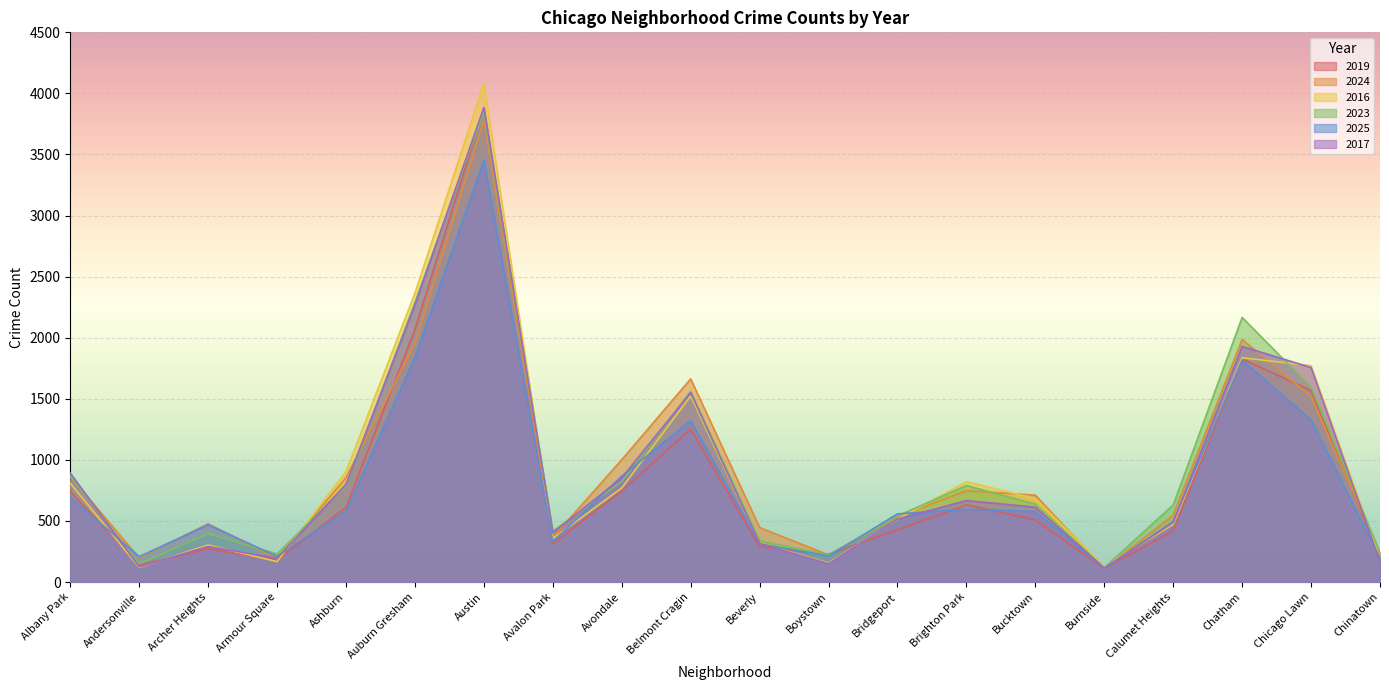

What is the average value of the 2023 series?

933